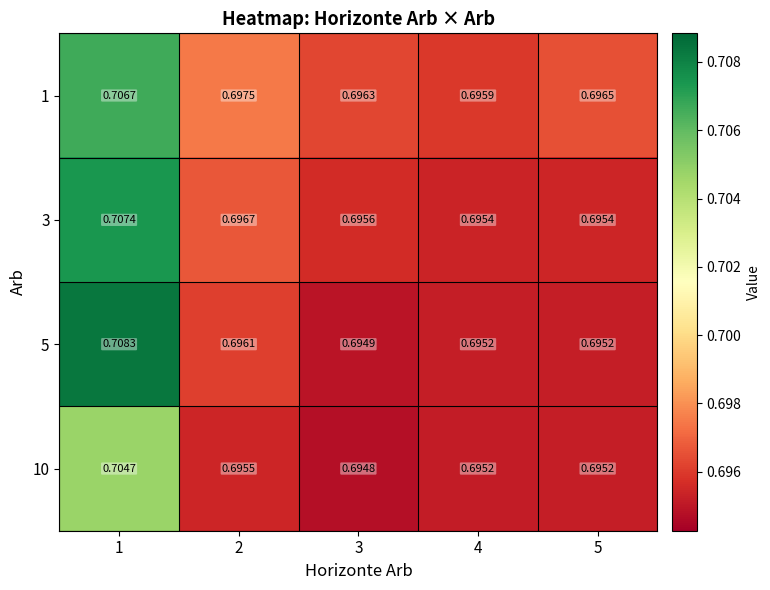

Is the value of 3 at 3 greater than the value of 10 at 5?

Yes